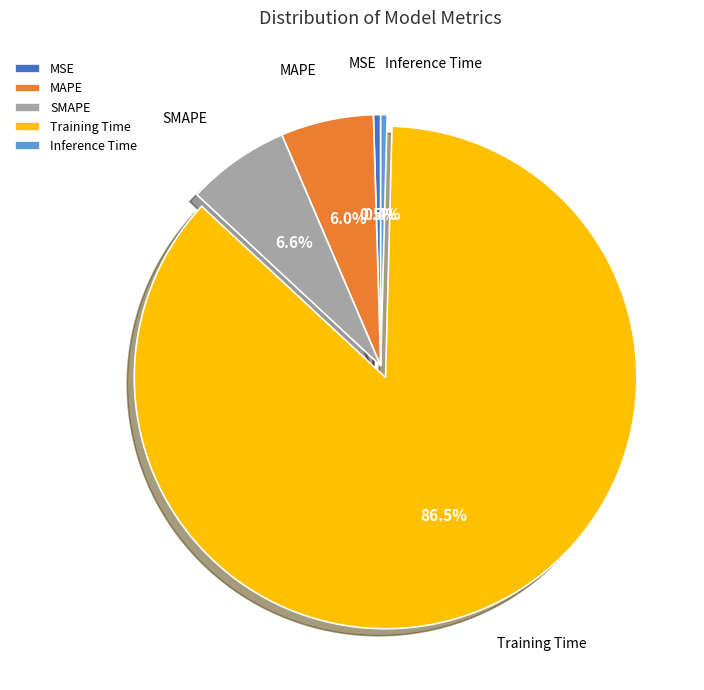

What is the largest slice in the pie chart?

Training Time